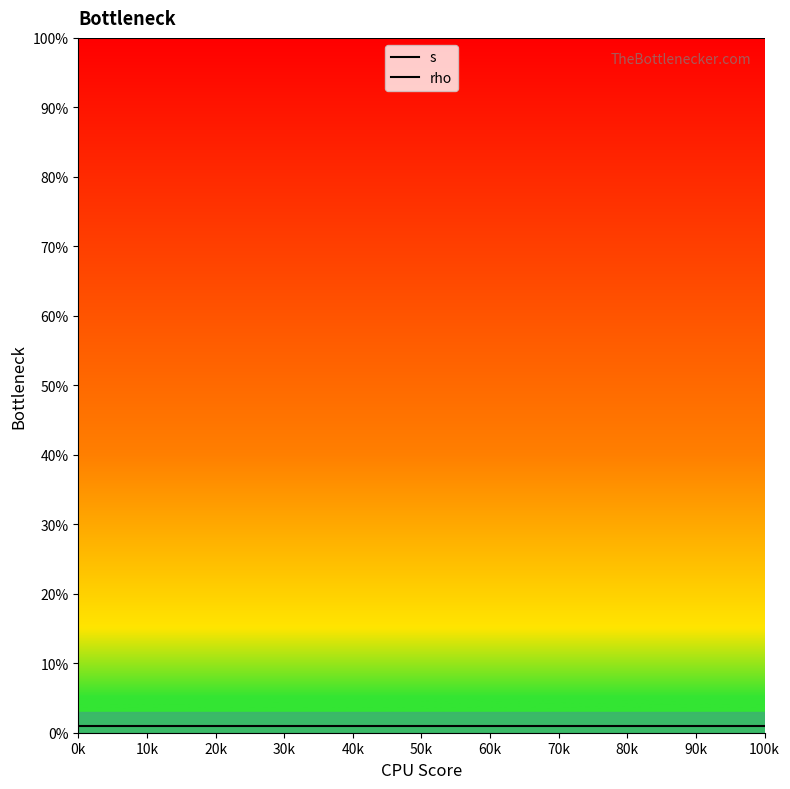

What is the minimum value for rho?

1